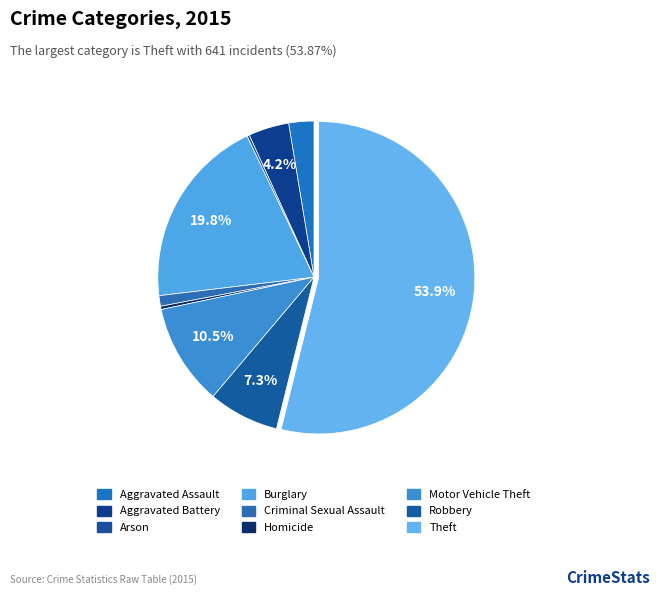

True or false: Homicide accounts for 15% of the total.

False